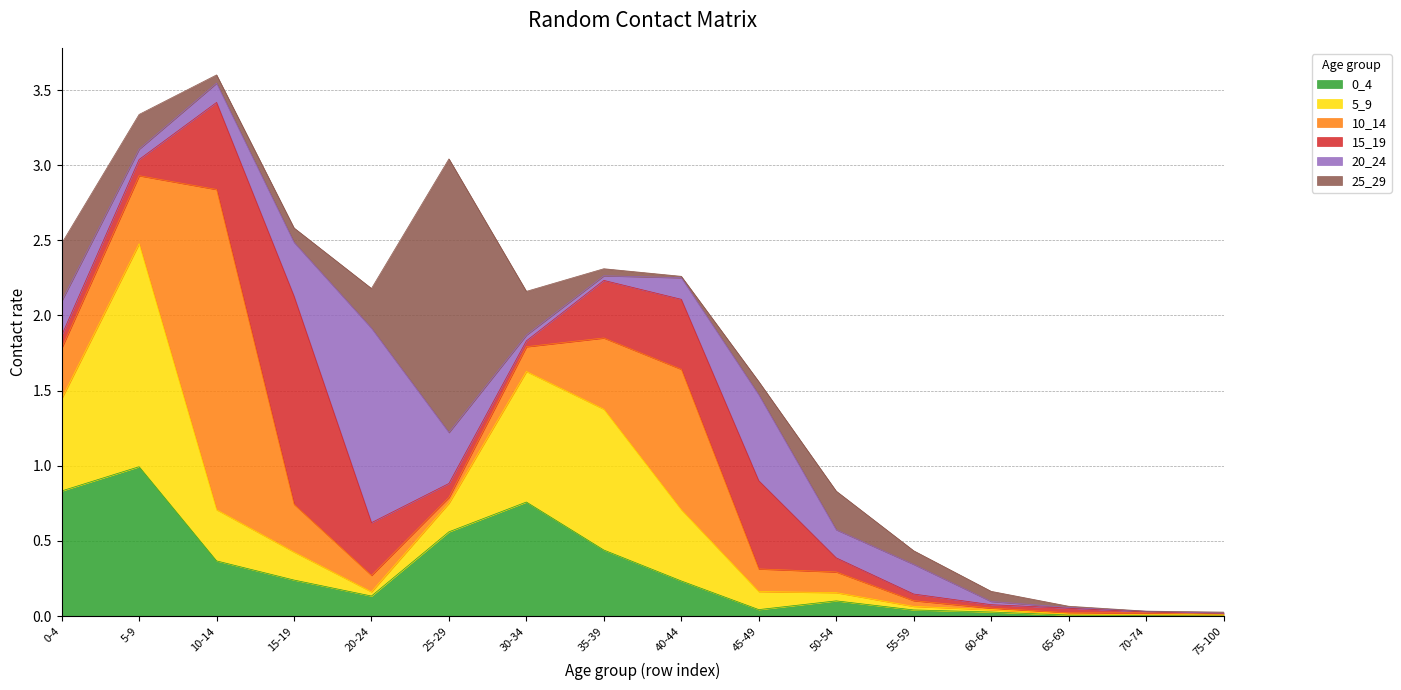

The 10_14 series shows 0.2 at 35-39. True or false?

False